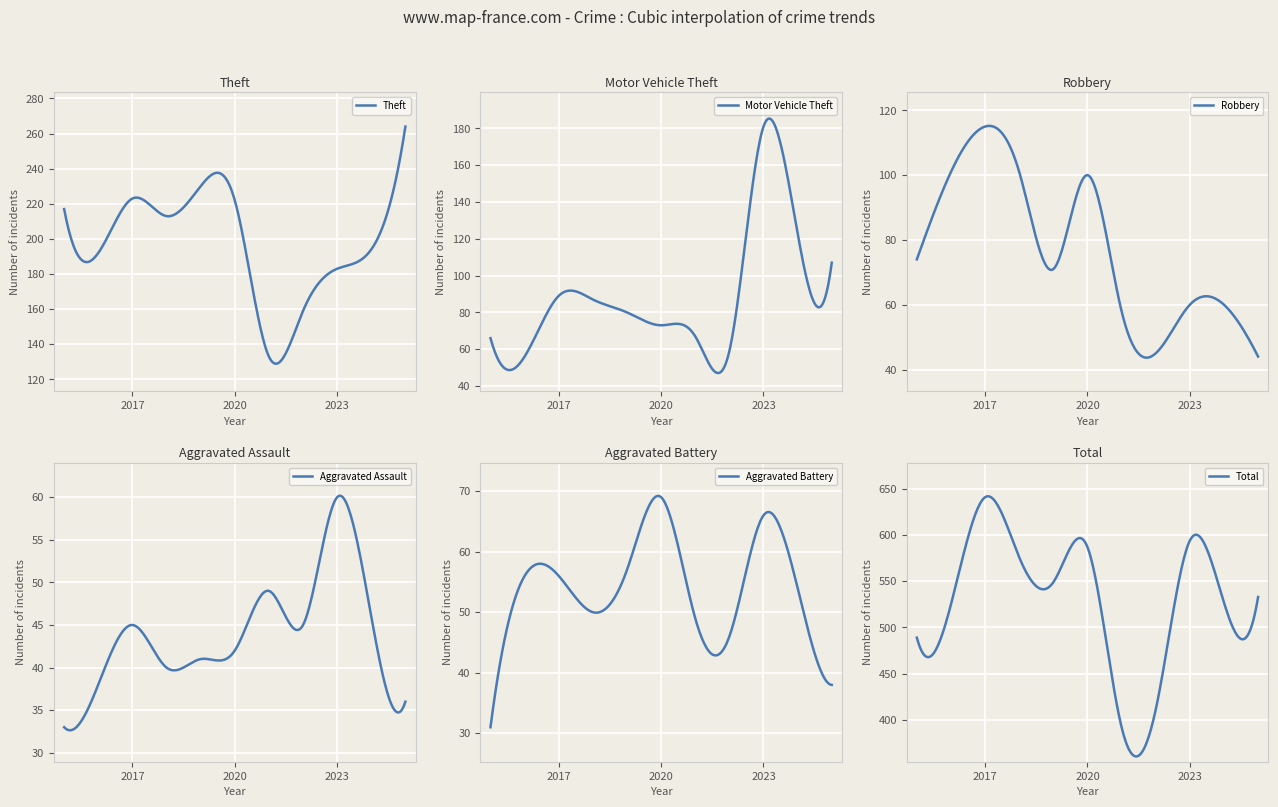

What is the average value of the Aggravated Assault series?

43.9